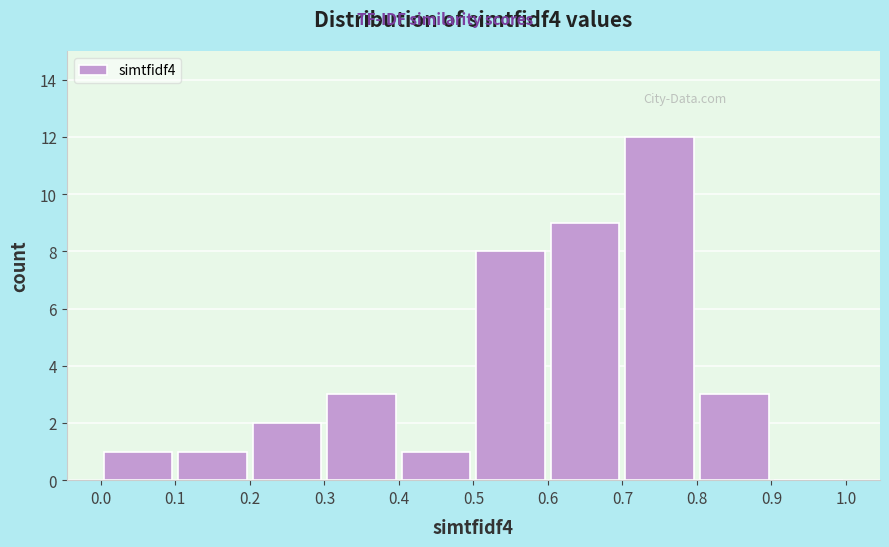

What is the height of the bar covering 0.2 to 0.3 on the x-axis? The values are not printed on the chart, so give them approximately, as read against the axis.

2